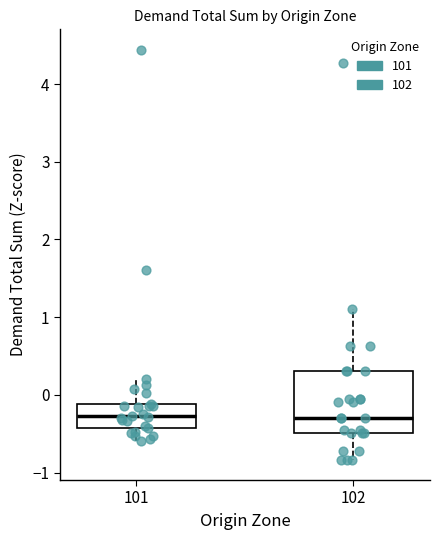

Reading left to right, read every box against the y-axis: the position of its median line, the range the box covers, and the ends of its whiskers. The values are not printed on the chart, so give them approximately, as read against the axis.

101: median -0.3, box -0.4 to -0.1, whiskers -0.6 to 0.2
102: median -0.3, box -0.5 to 0.3, whiskers -0.8 to 1.1